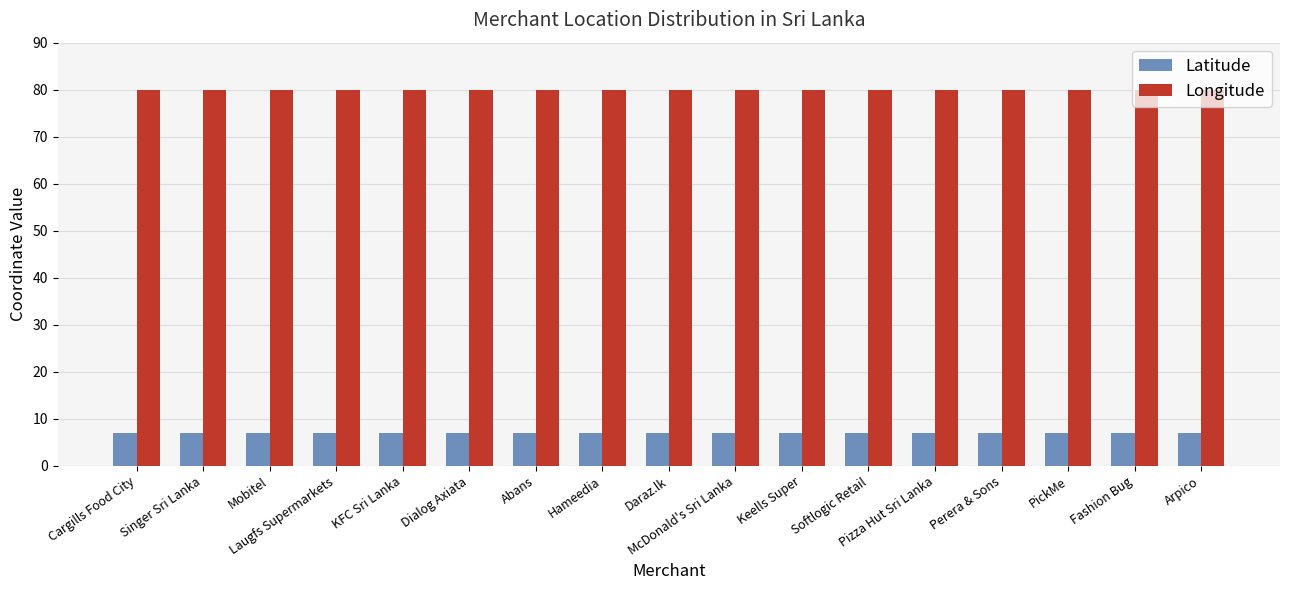

True or false: Longitude has a value of 79.9 at Abans.

True